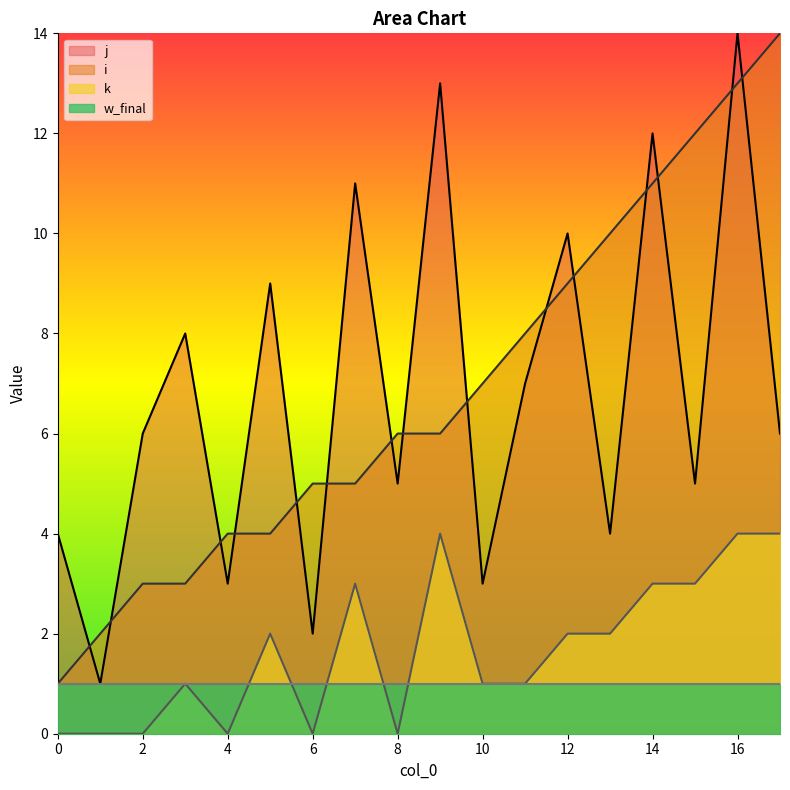

Count the number of data series in this chart.

4